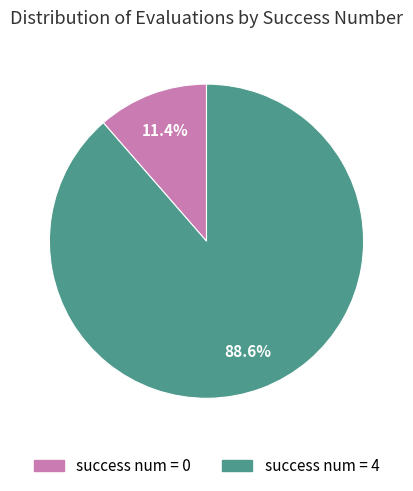

Is there any slice that represents more than half of the pie?

Yes